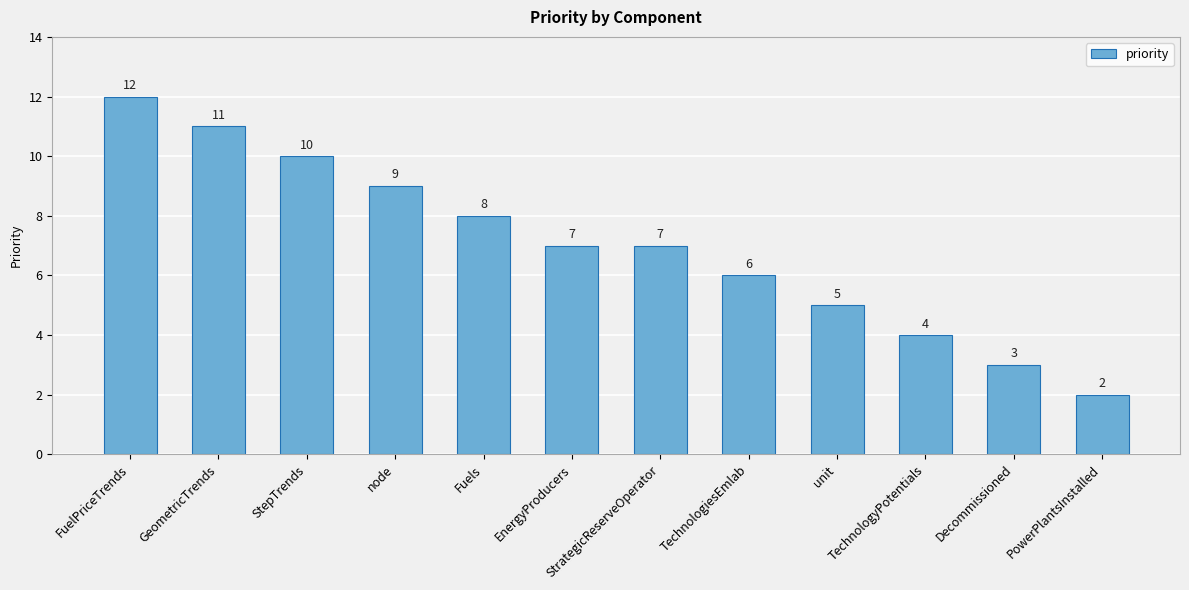

Where does the data first go above 7?

FuelPriceTrends